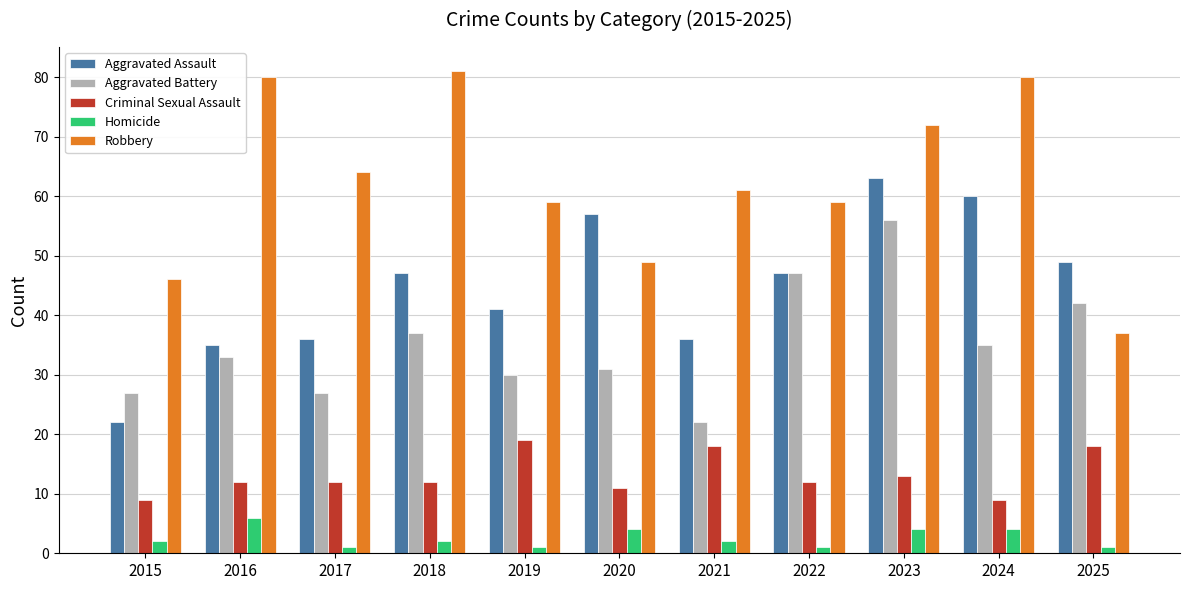

The Robbery series shows 20 at 2021. True or false?

False